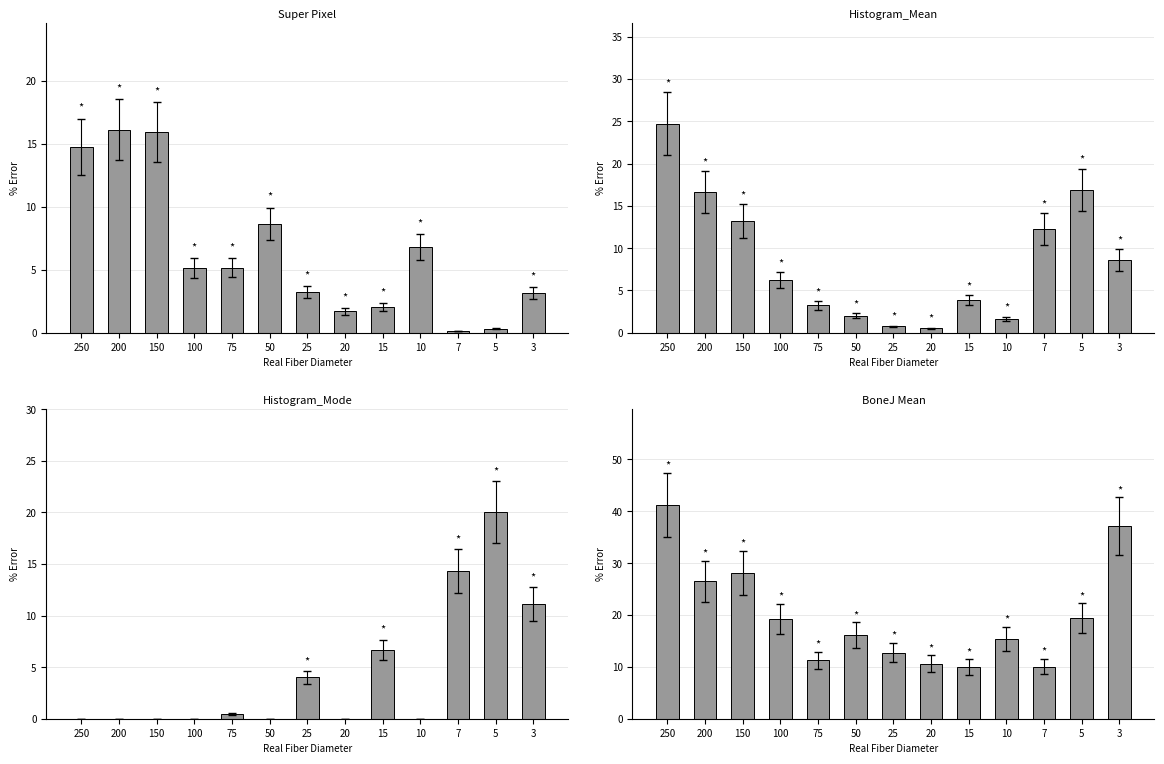

The Histogram_Mode series shows 11.7 at 100. True or false?

False